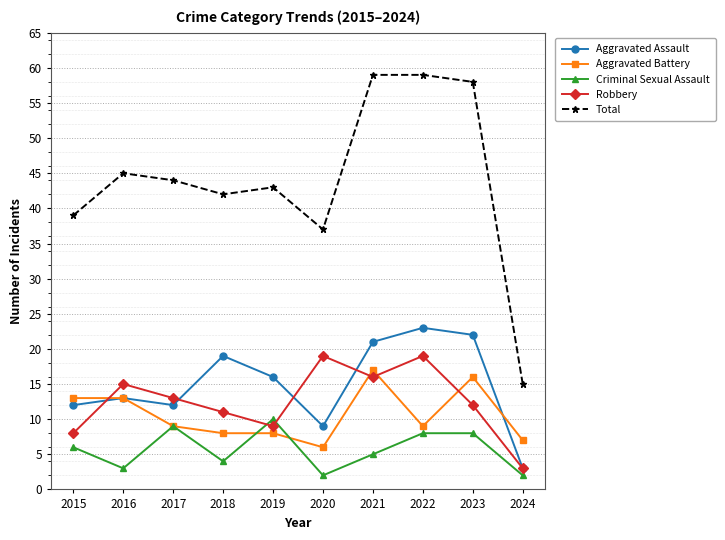

At 2015, list the series in order from smallest to largest.

Criminal Sexual Assault, Robbery, Aggravated Assault, Aggravated Battery, Total